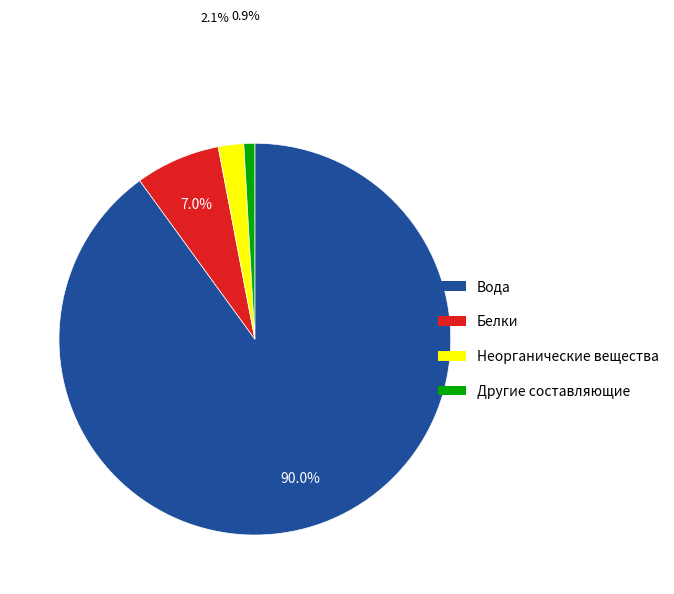

Which slice is the smallest?

Другие составляющие